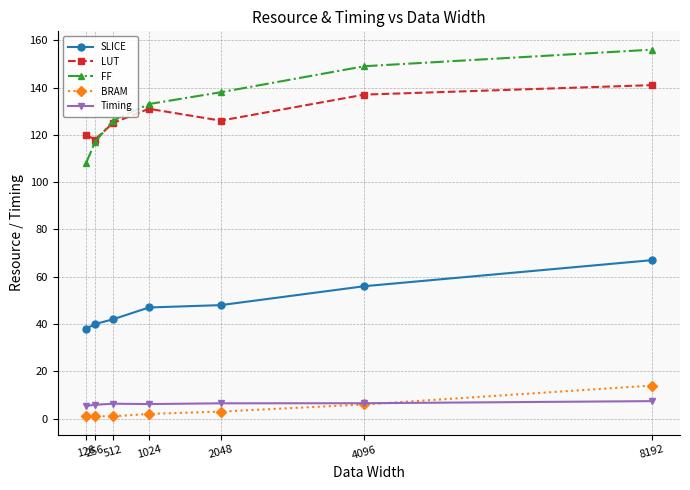

At which label is FF closest to 132?

1024